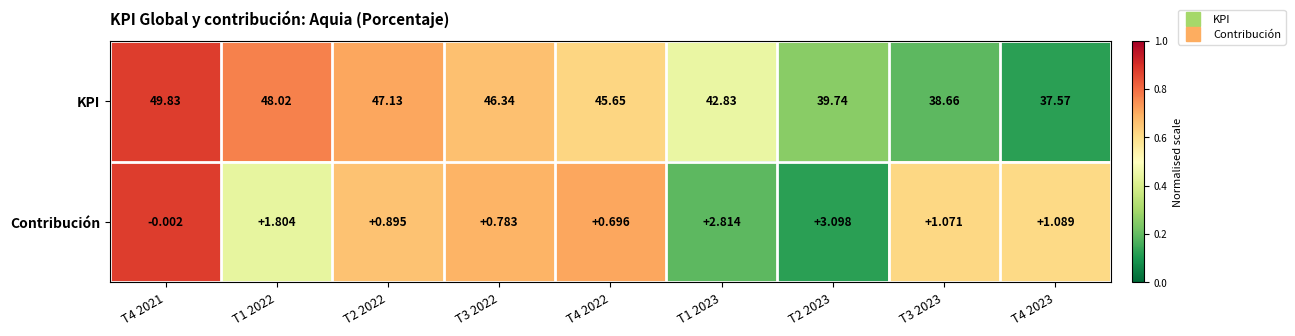

At T1 2023, list the series in order from largest to smallest.

KPI, Contribución